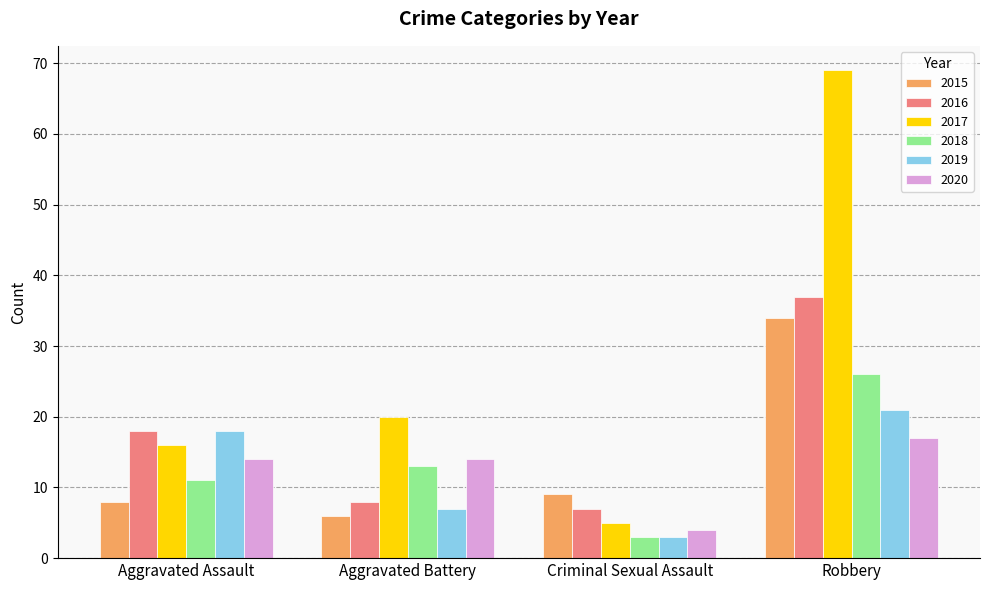

How many data points in 2016 are less than 18?

2